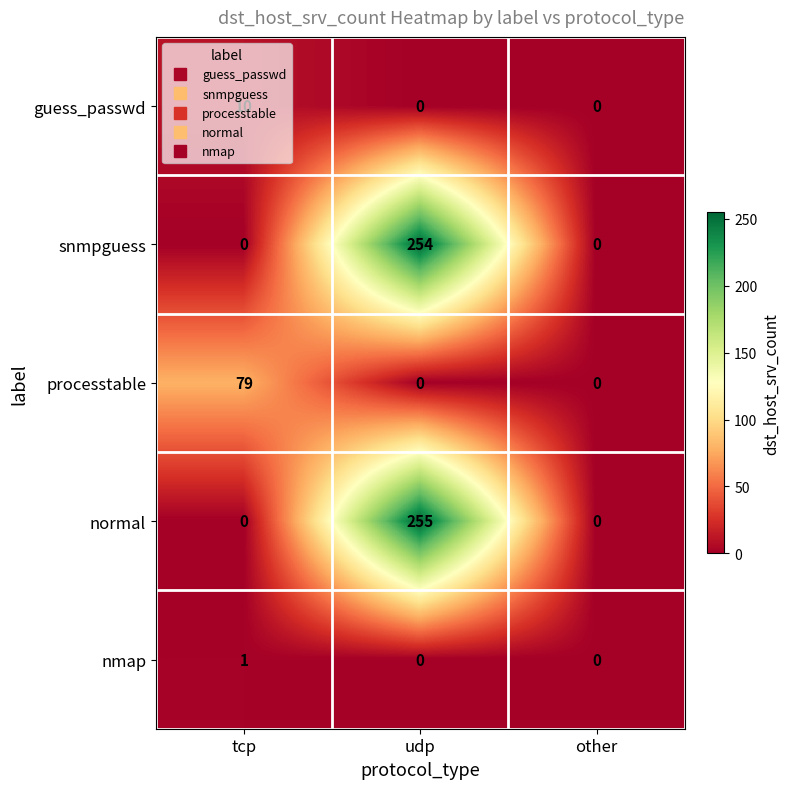

The nmap series shows 0 at udp. True or false?

True